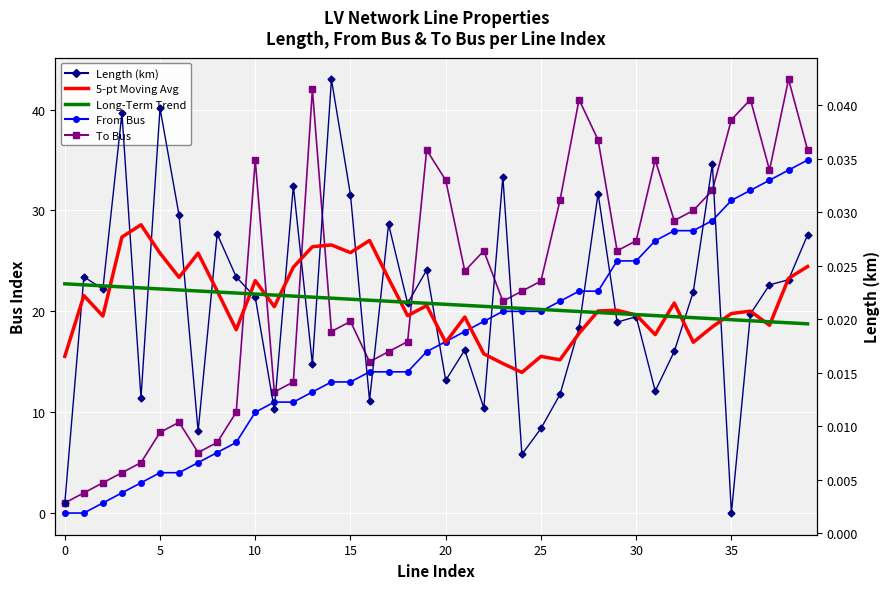

What is the sum of all To Bus values?

908.0